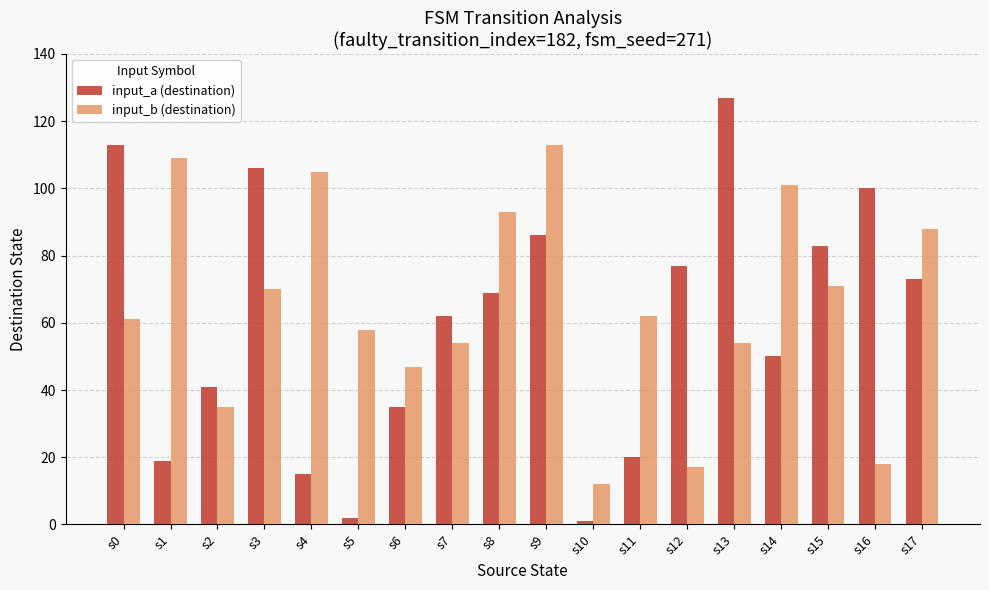

At s1, list the series in order from smallest to largest.

input_a (destination), input_b (destination)